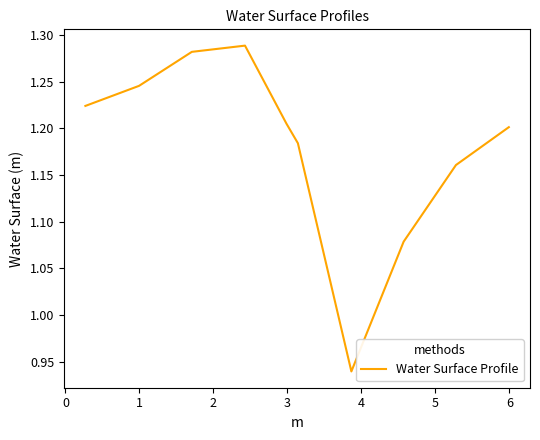

What is the difference between the maximum and minimum values?

0.3